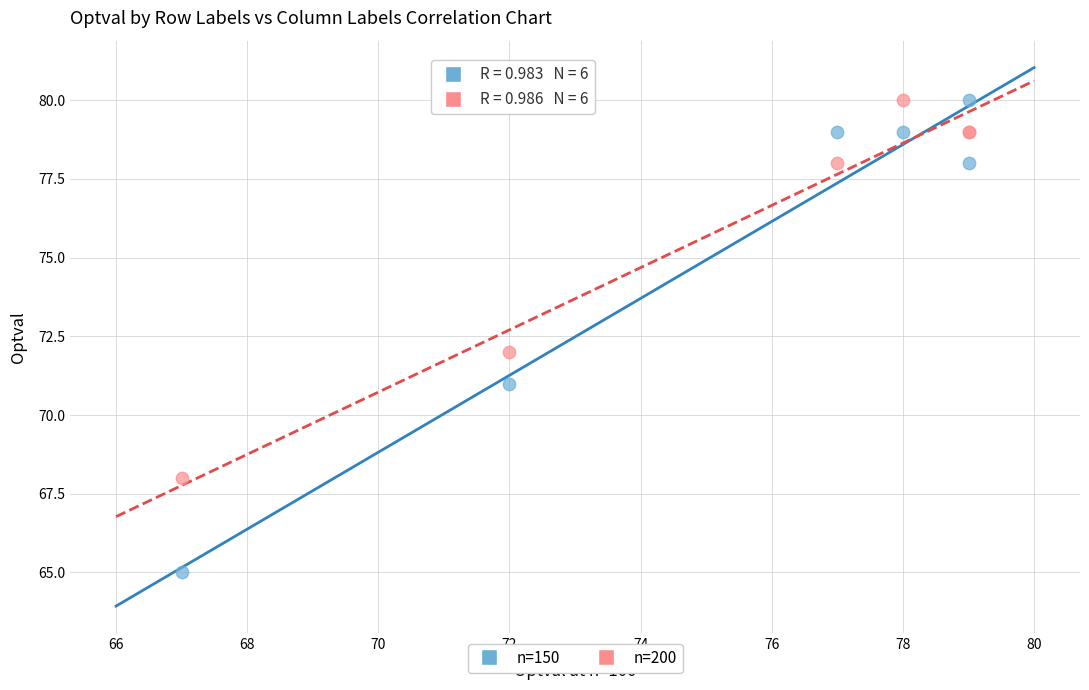

Which series contains the lowest Y value?

n=150